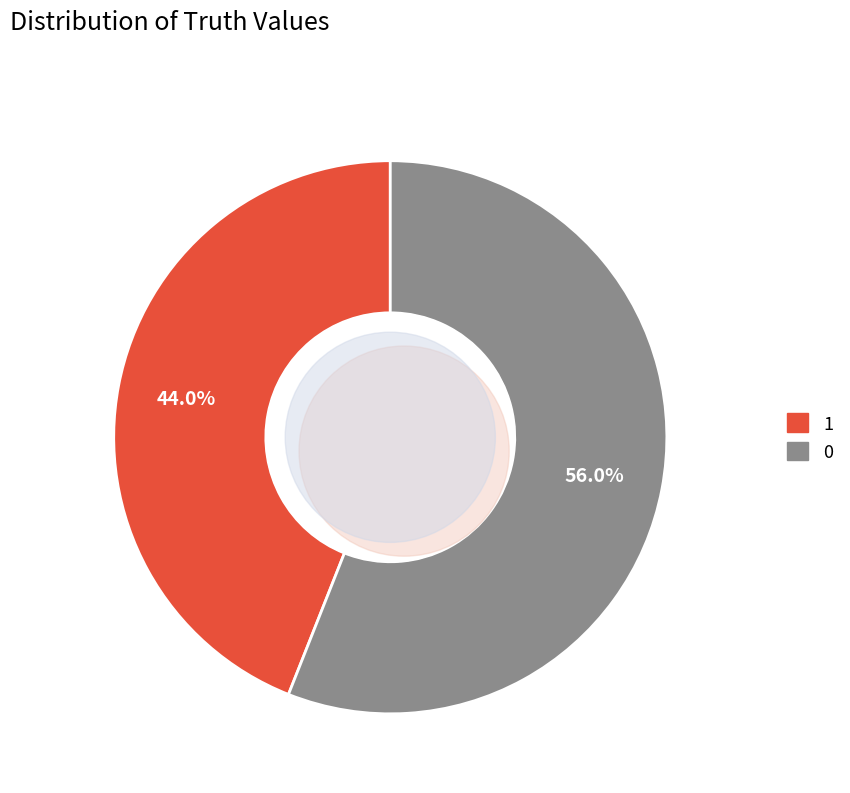

Count the number of slices in the pie.

2